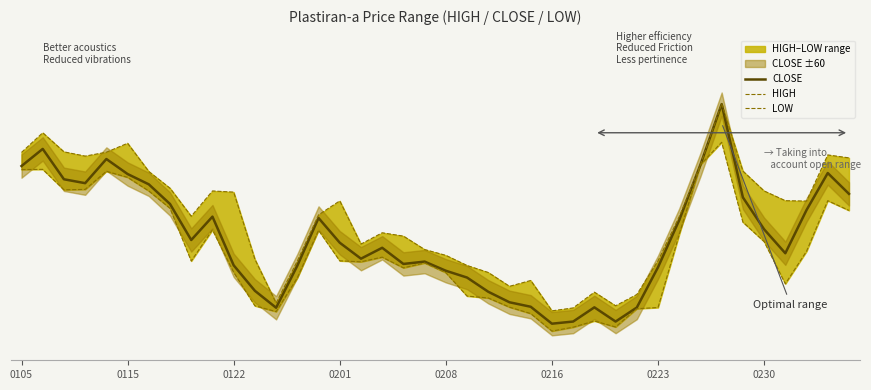

What is the sum of all LOW values?

107730